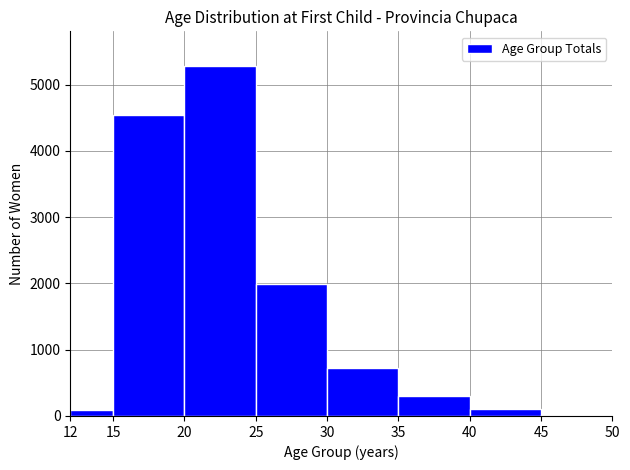

Which range on the x-axis has the tallest bar?

20 to 25